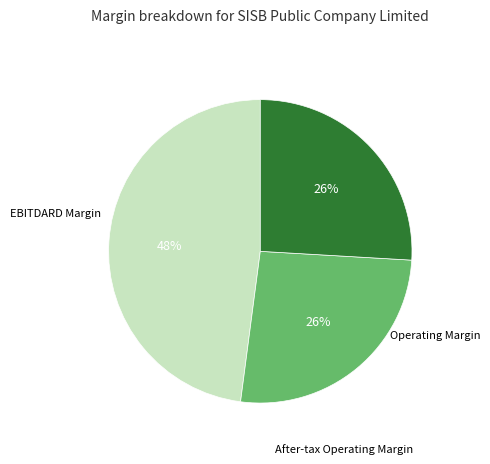

Is there a majority slice in this chart?

No